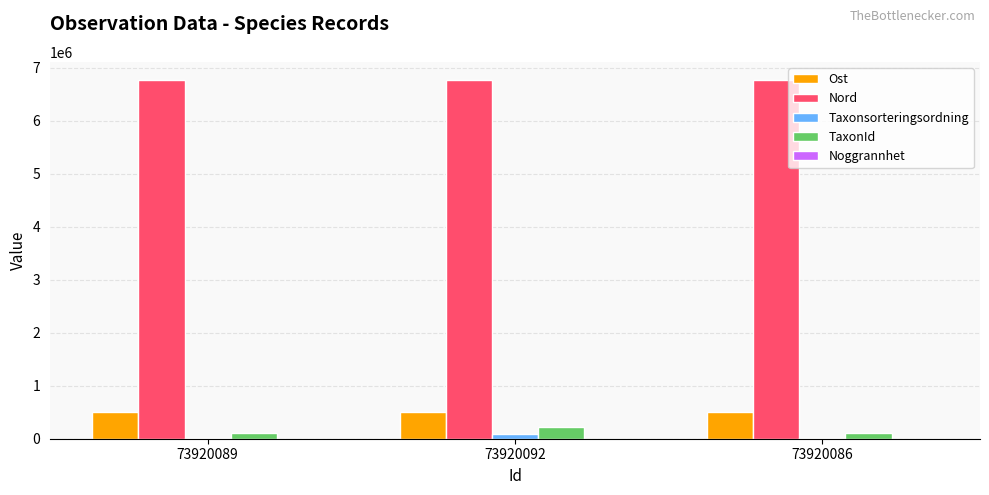

Is the value of Nord at 73920092 greater than the value of Taxonsorteringsordning at 73920092?

Yes